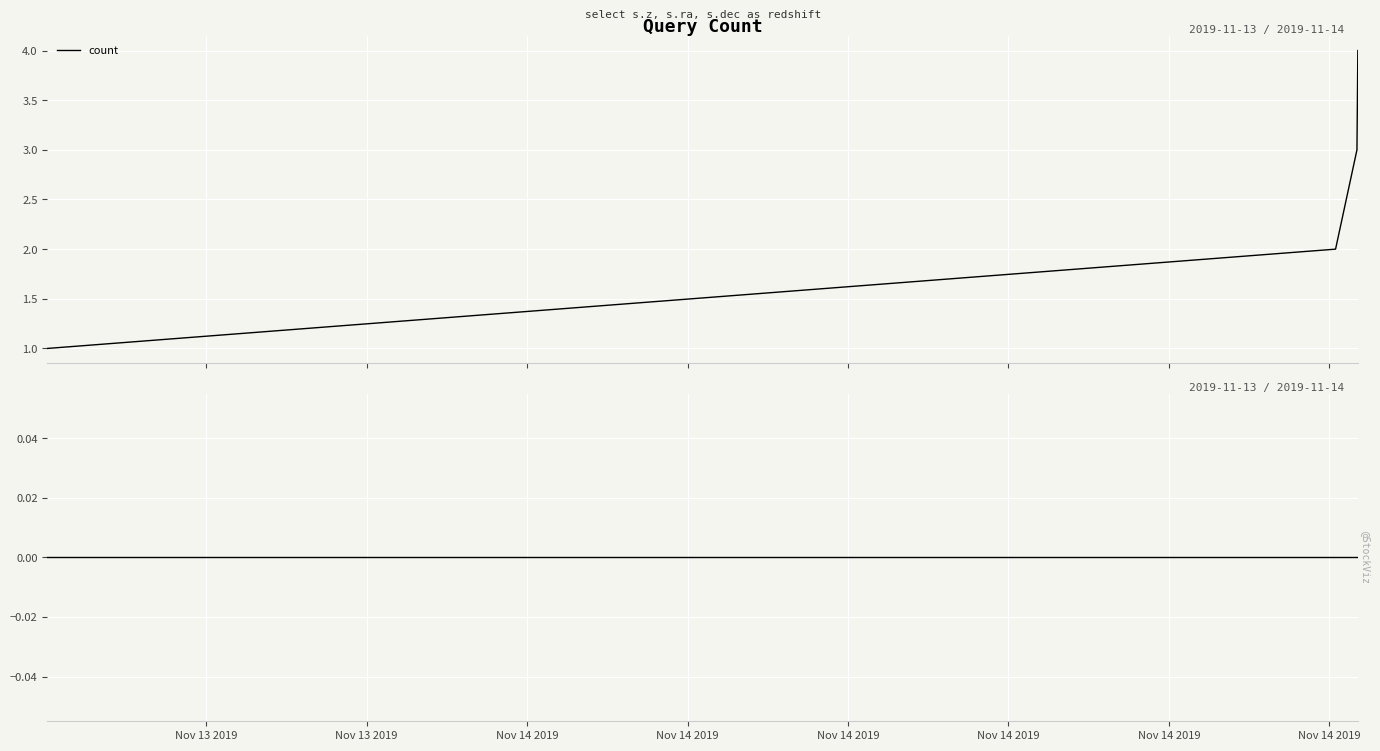

How many lines are shown in the chart?

2